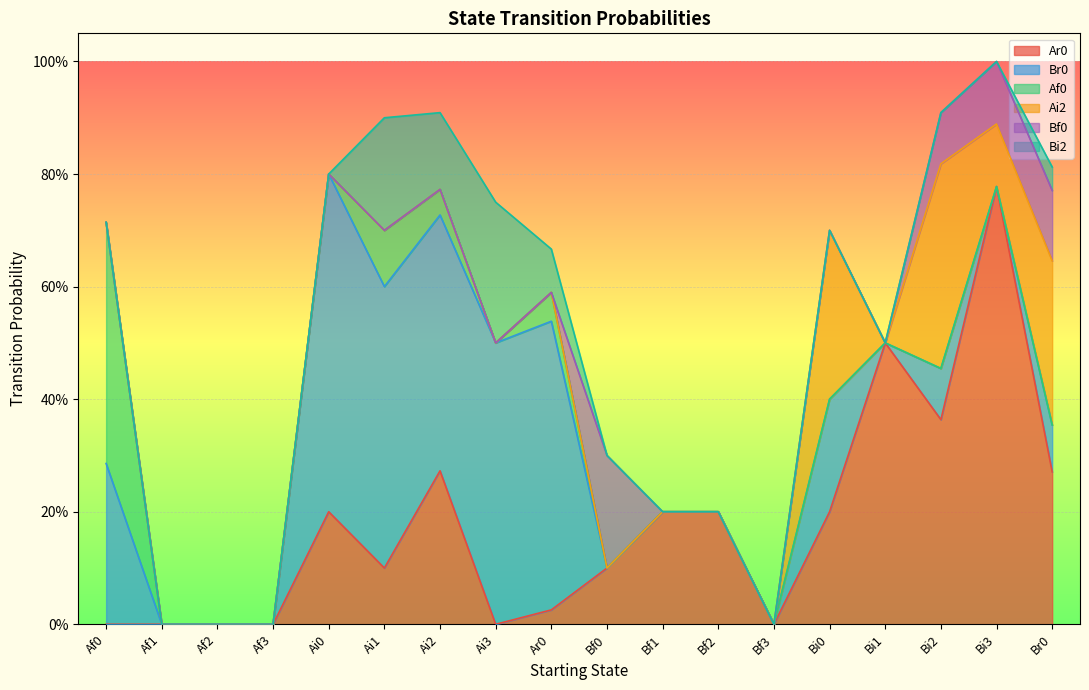

Is it true that Bi2 equals 0.1 at Ar0?

False